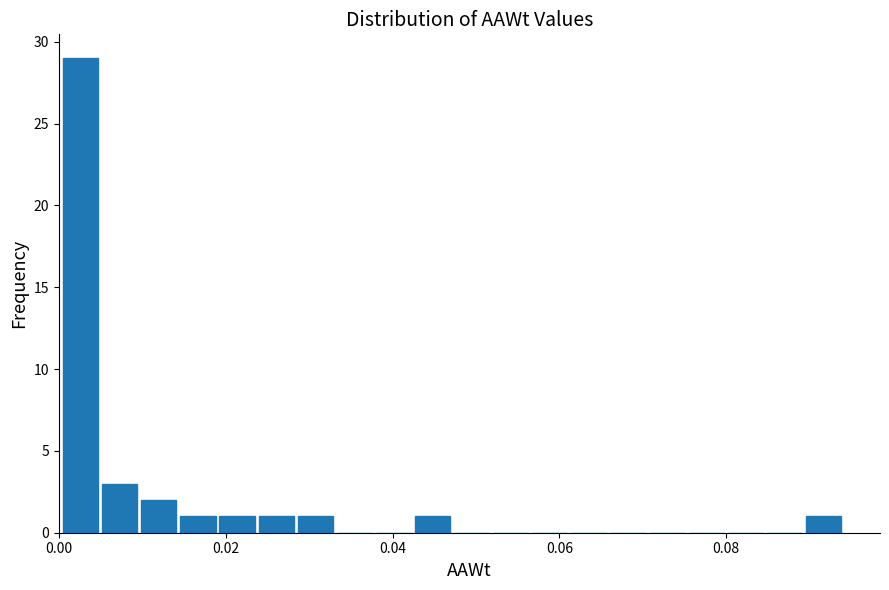

Read against the x-axis, roughly where is the centre of the tallest bar?

0.002